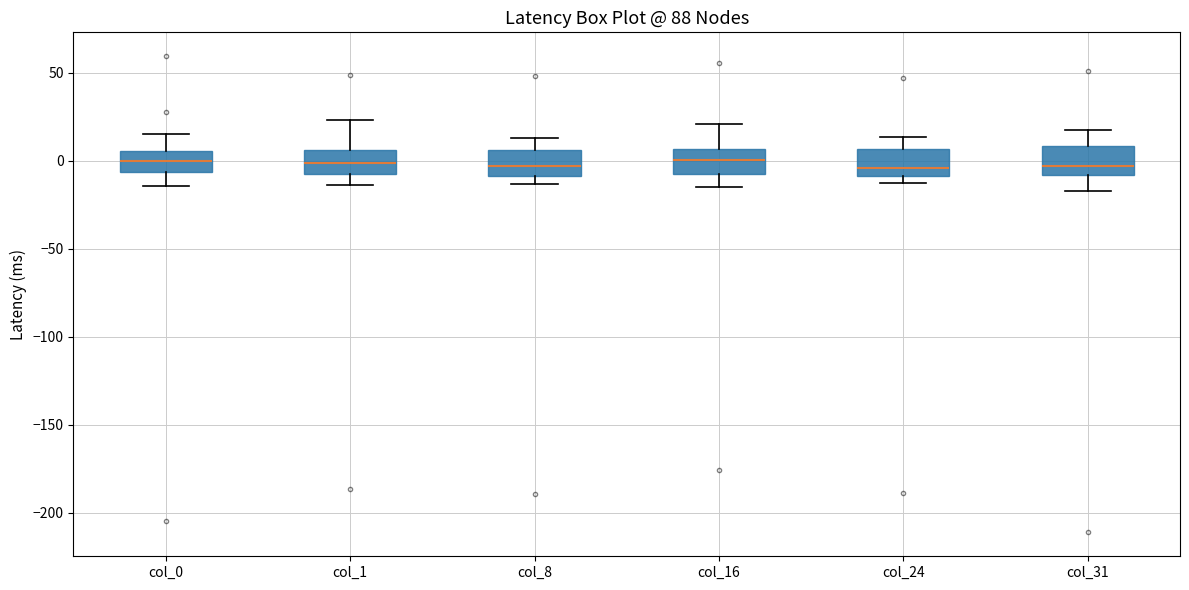

Reading left to right, read every box against the y-axis: the position of its median line, the range the box covers, and the ends of its whiskers. The values are not printed on the chart, so give them approximately, as read against the axis.

col_0: median 0, box -5 to 5, whiskers -15 to 15
col_1: median 0, box -10 to 5, whiskers -15 to 25
col_8: median -5, box -10 to 5, whiskers -15 to 15
col_16: median 0, box -5 to 5, whiskers -15 to 20
col_24: median -5, box -10 to 5, whiskers -15 to 15
col_31: median -5, box -10 to 10, whiskers -15 to 15